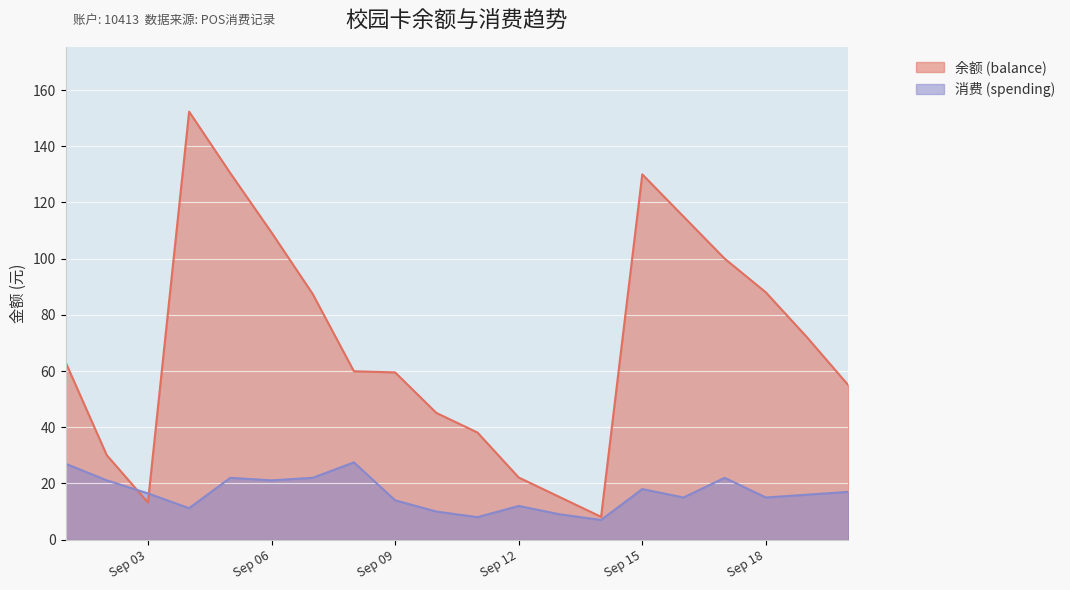

What is the difference between the highest and lowest values at 2014-09-17?

78.0